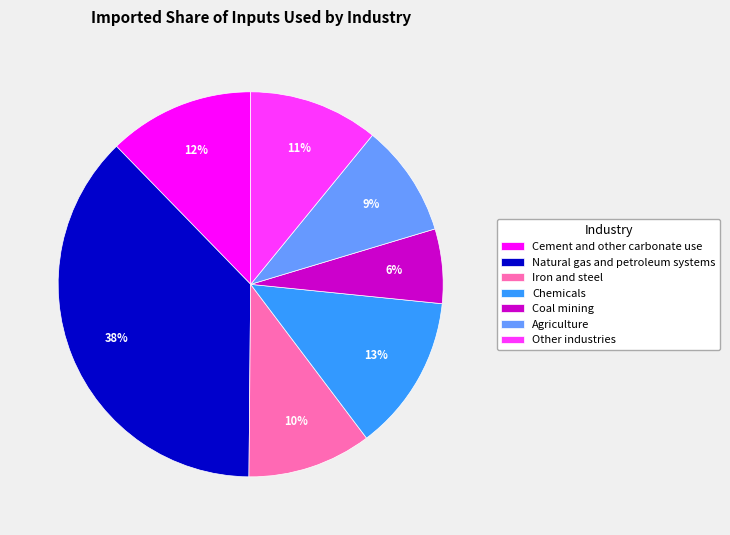

To the nearest percent, what is the difference between the Coal mining and Cement and other carbonate use slice percentages?

6%